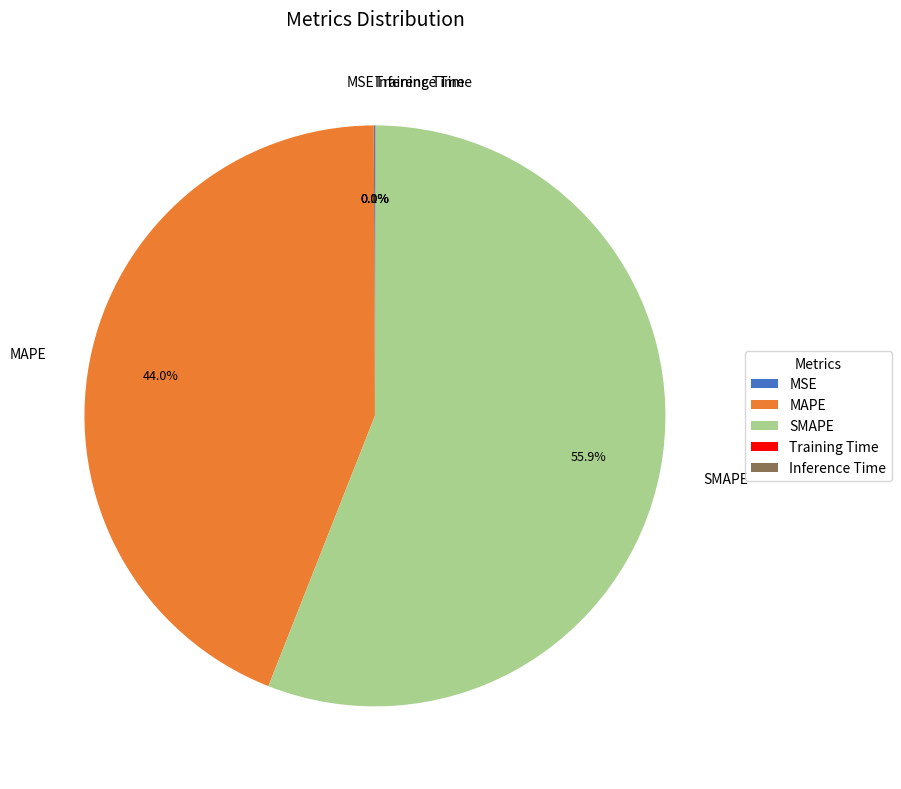

Which category has the biggest portion of the pie?

SMAPE